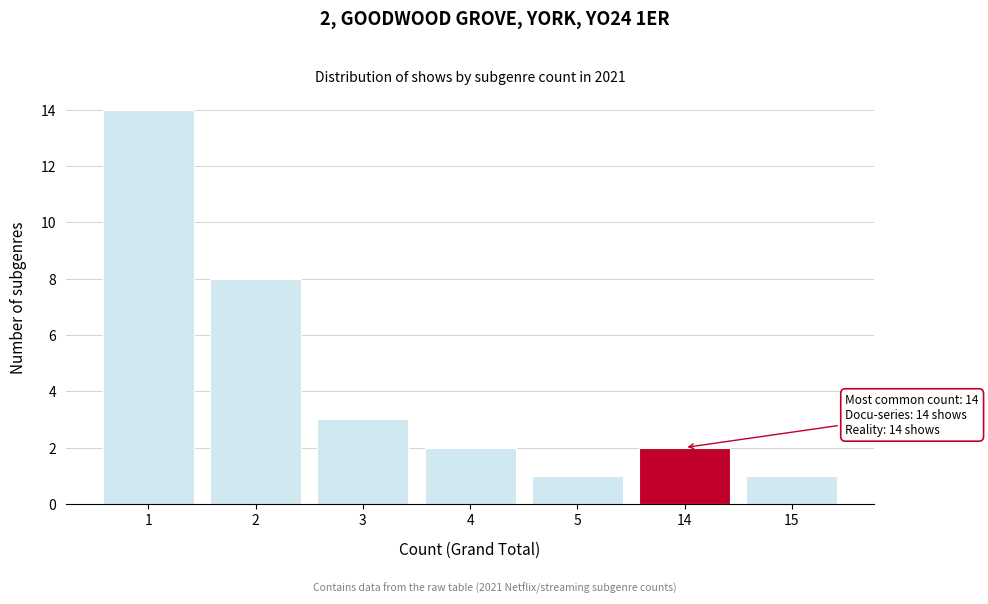

Reading left to right, transcribe all the data shown in this chart.

14	8	3	2	1	2	1